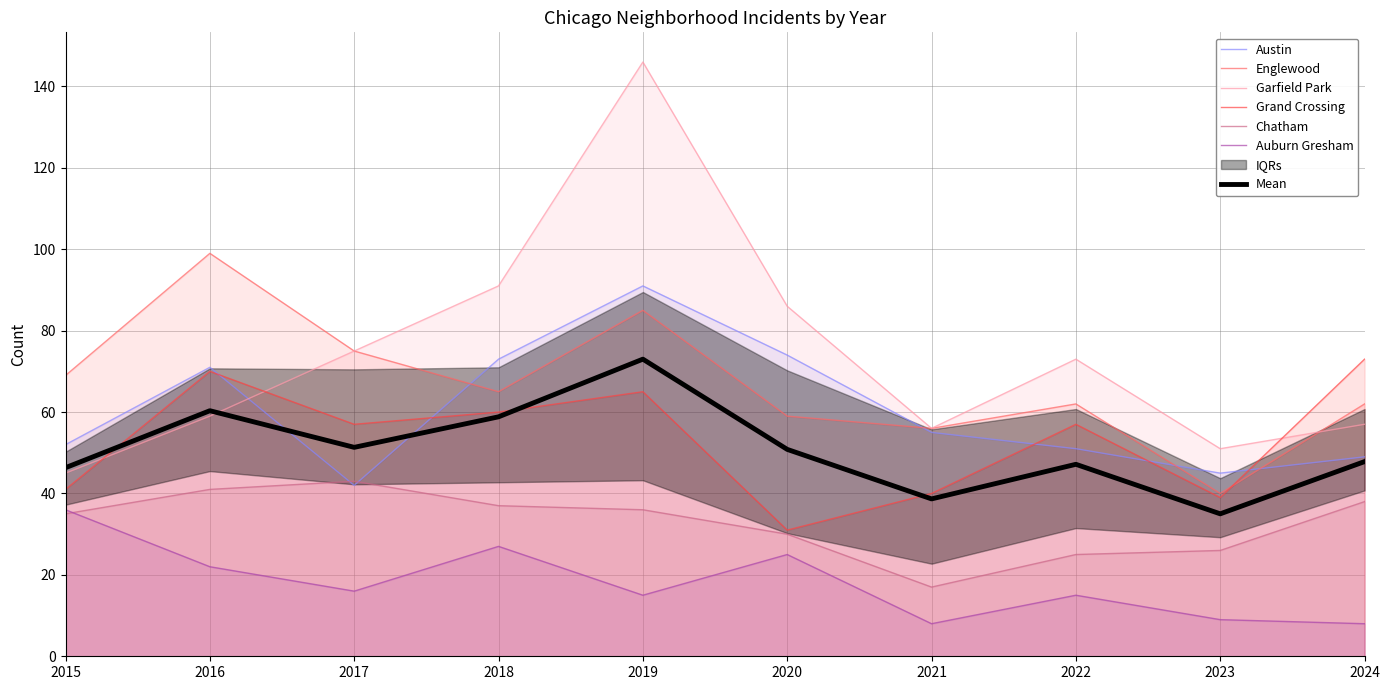

What is the sum of the Englewood values at 2015 and 2017?

144.0